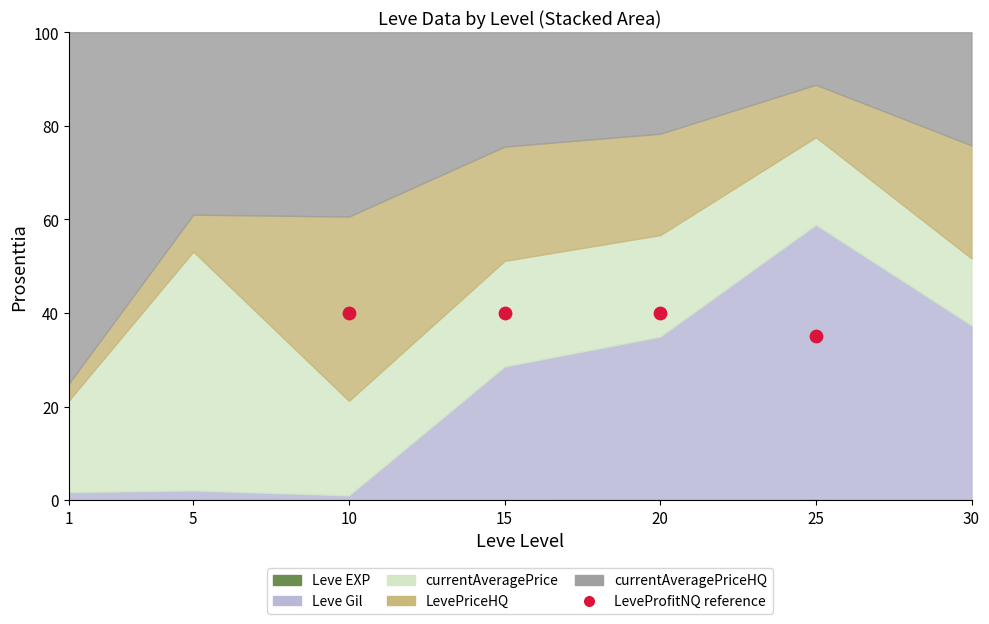

What Y value in the scatter plot is closest to 37?

35